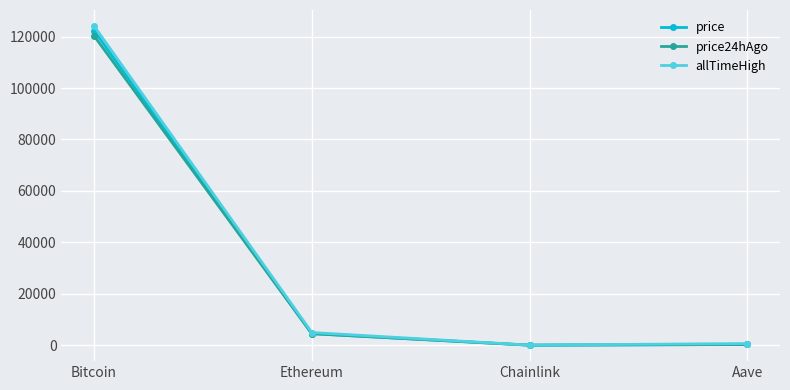

What is the label of the 4th point from the left?

Aave